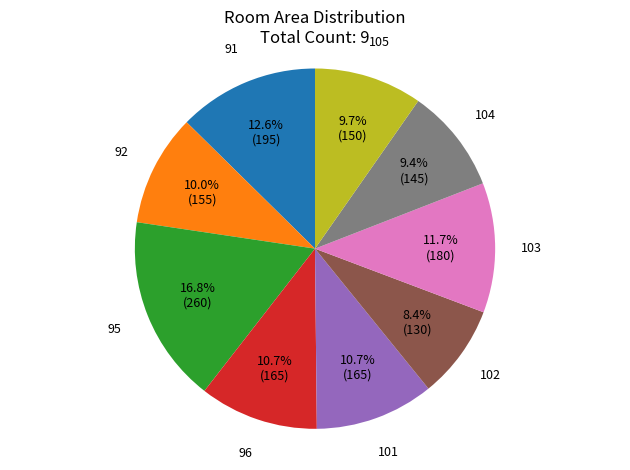

Is there a majority slice in this chart?

No